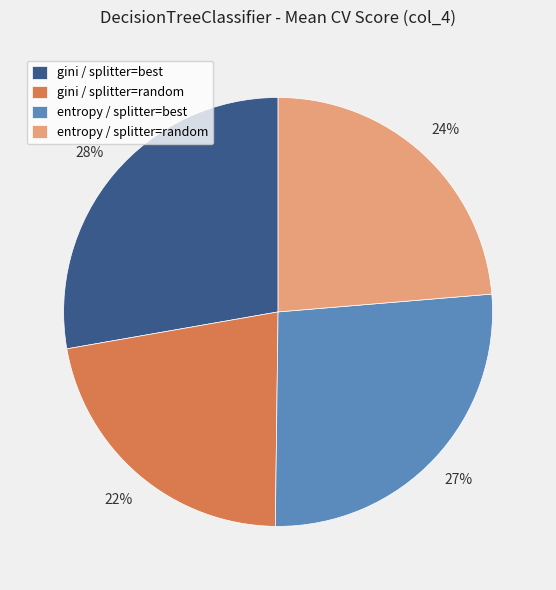

Count the number of slices in the pie.

4